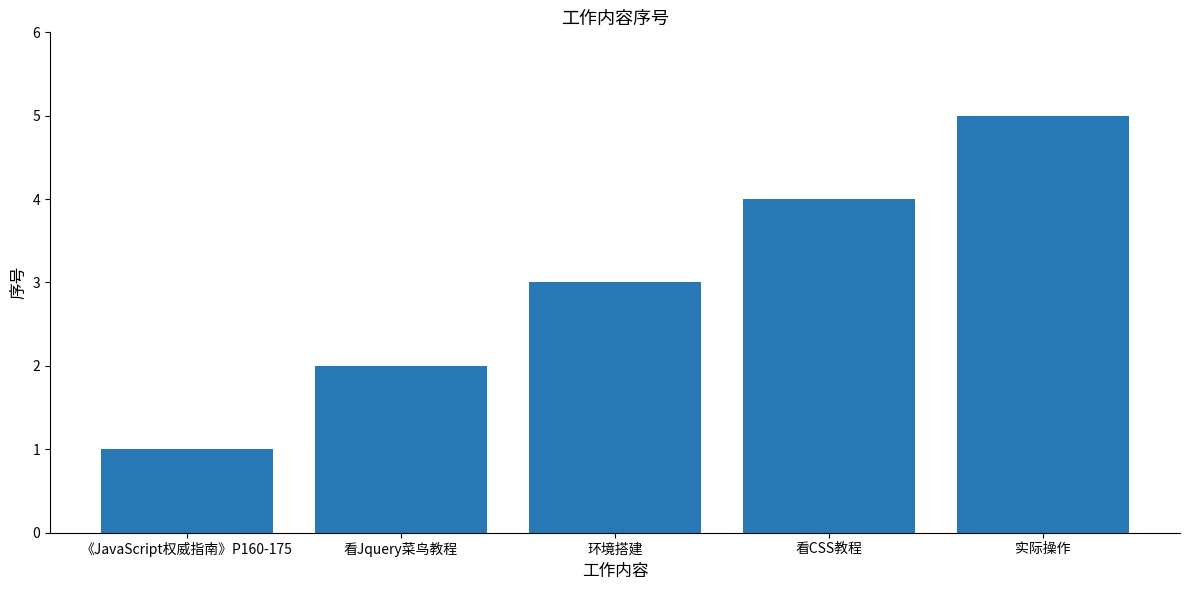

What is the change in value from 环境搭建 to 看CSS教程?

+1